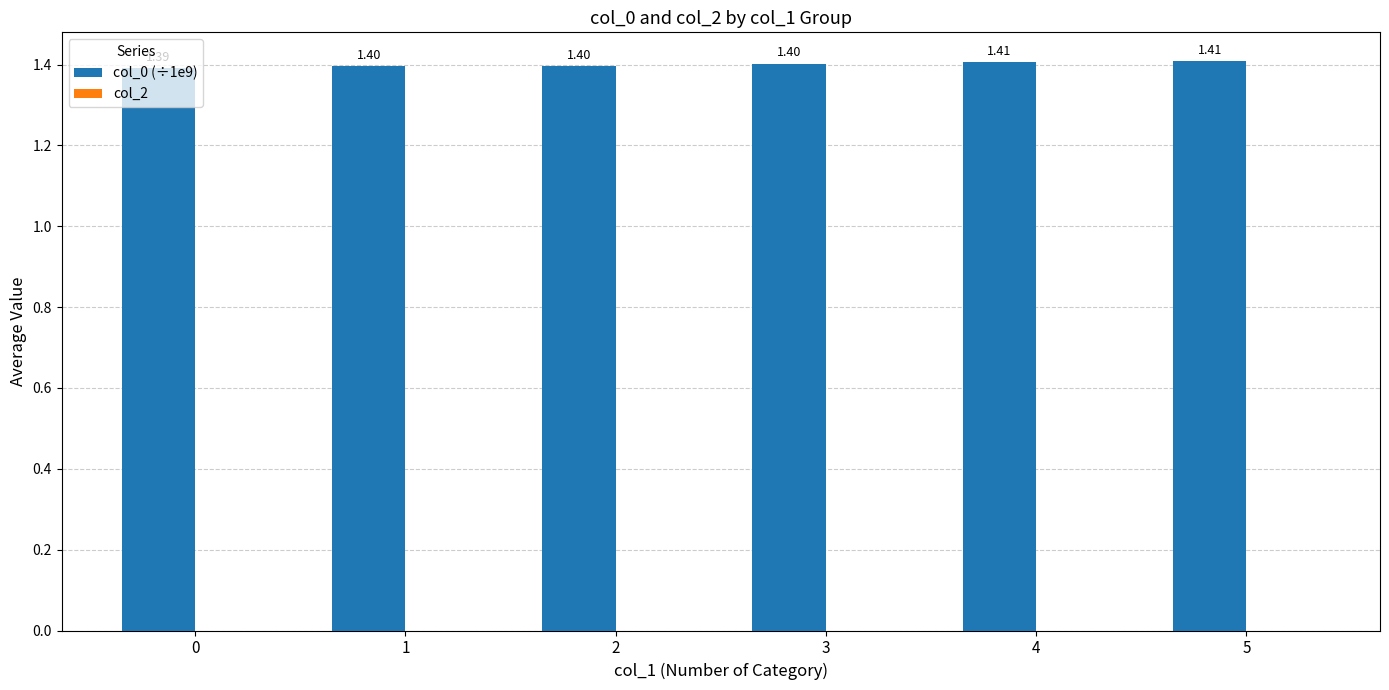

What is the sum of all values?

8.4